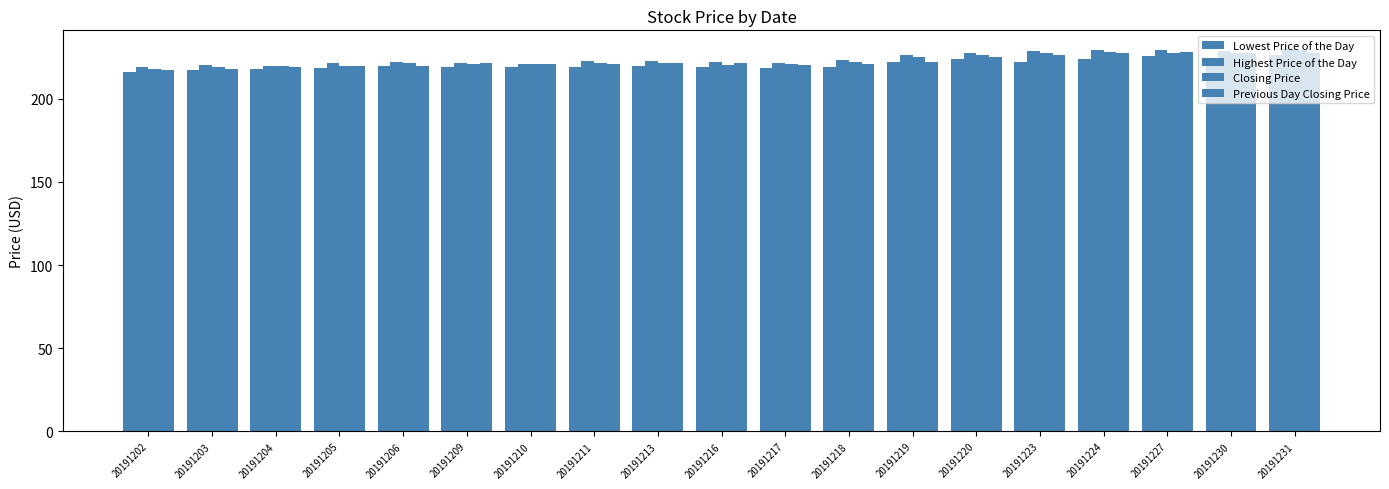

Count the number of data series in this chart.

4